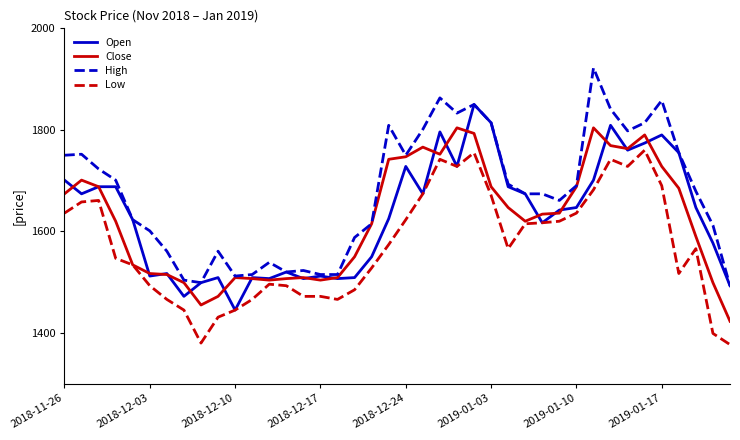

What are all the series names shown in the legend?

Open, Close, High, Low